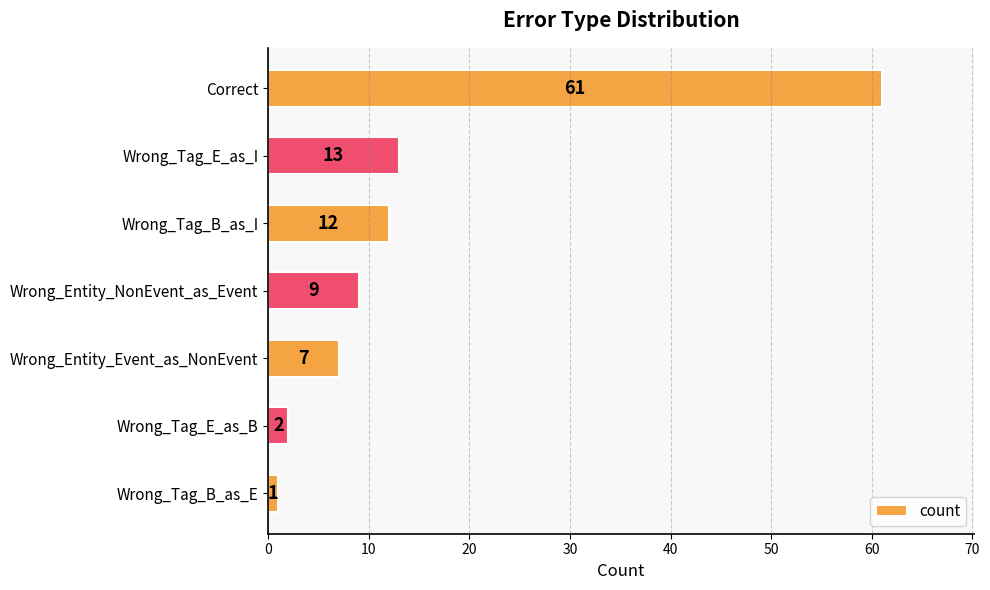

What is the average value?

15